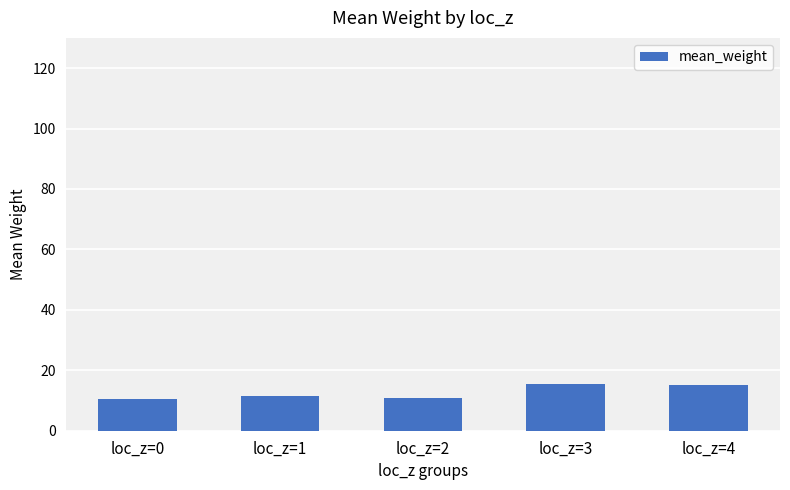

What is the value of the 1st bar from the left?

10.5